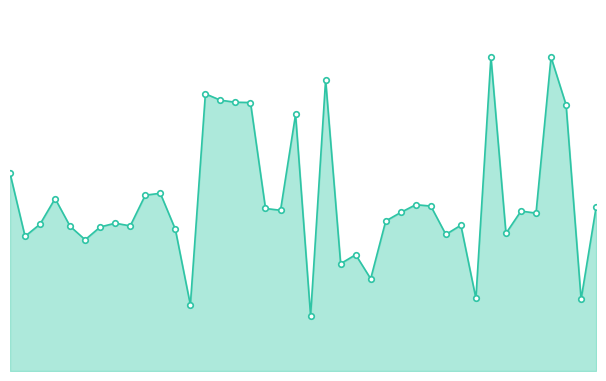

Reading left to right, what are all the values shown in this chart?

1455	991	1081	1269	1065	966	1060	1088	1068	1294	1308	1043	487	2040	1993	1978	1976	1196	1183	1888	407	2143	790	856	679	1104	1167	1224	1214	1005	1073	535	2311	1013	1177	1162	2310	1959	528	1206